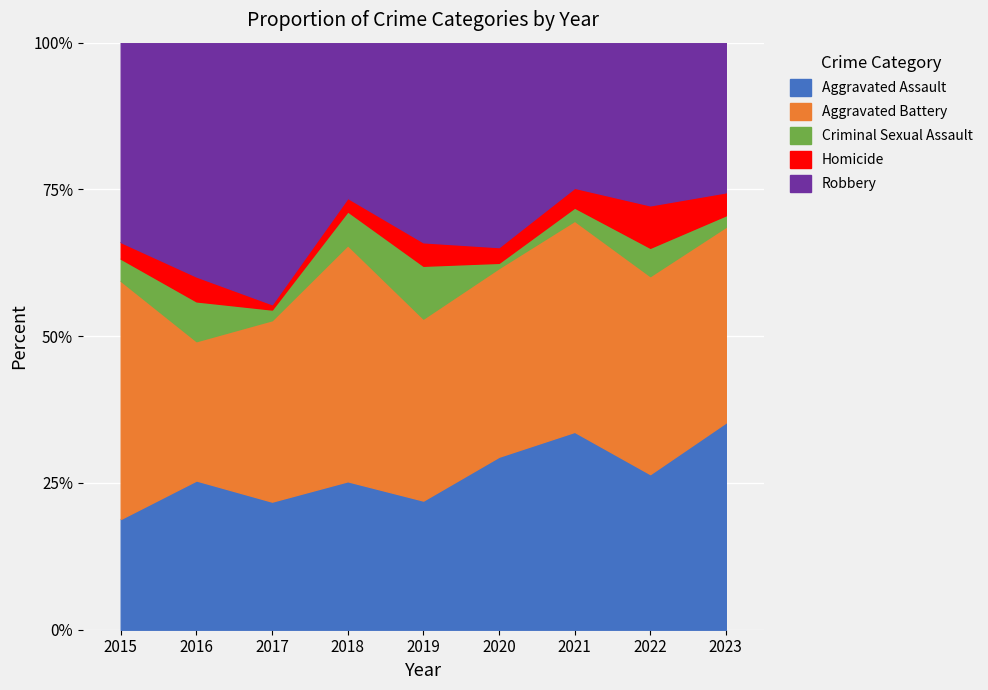

Which series ends up on top after the final intersection of Aggravated Assault and Robbery?

Aggravated Assault